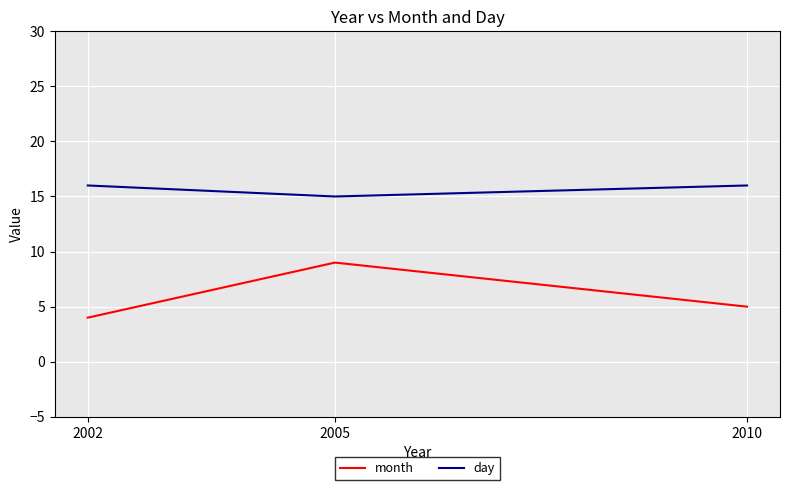

The value of day at 2005 is 22. True or false?

False